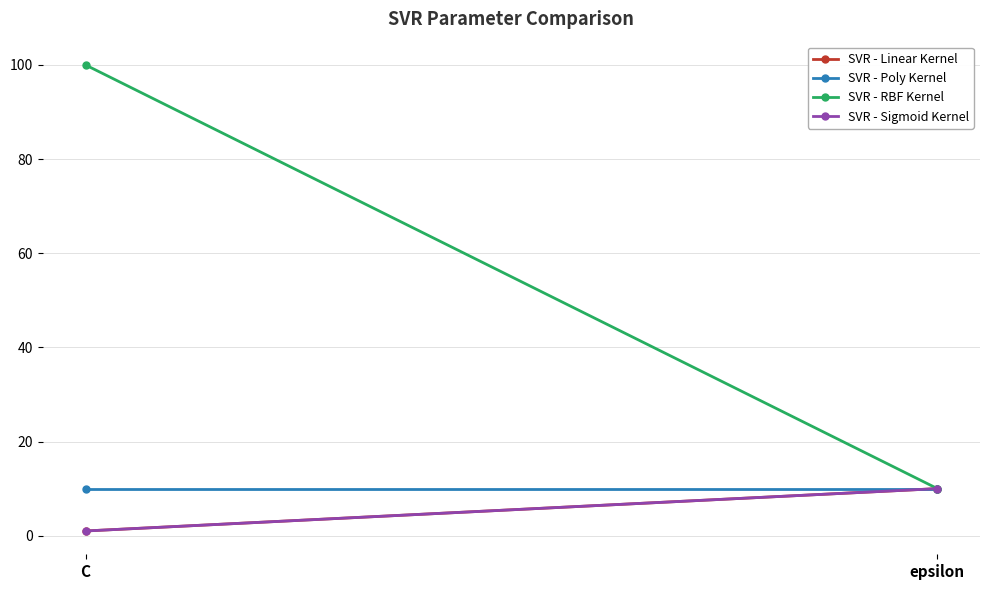

What is the average value of the SVR - Poly Kernel series?

10